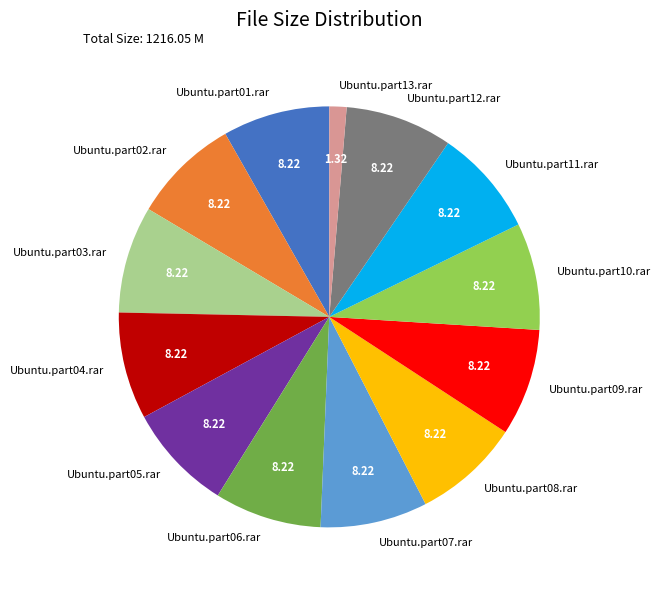

True or false: Ubuntu.part05.rar accounts for 16% of the total.

False